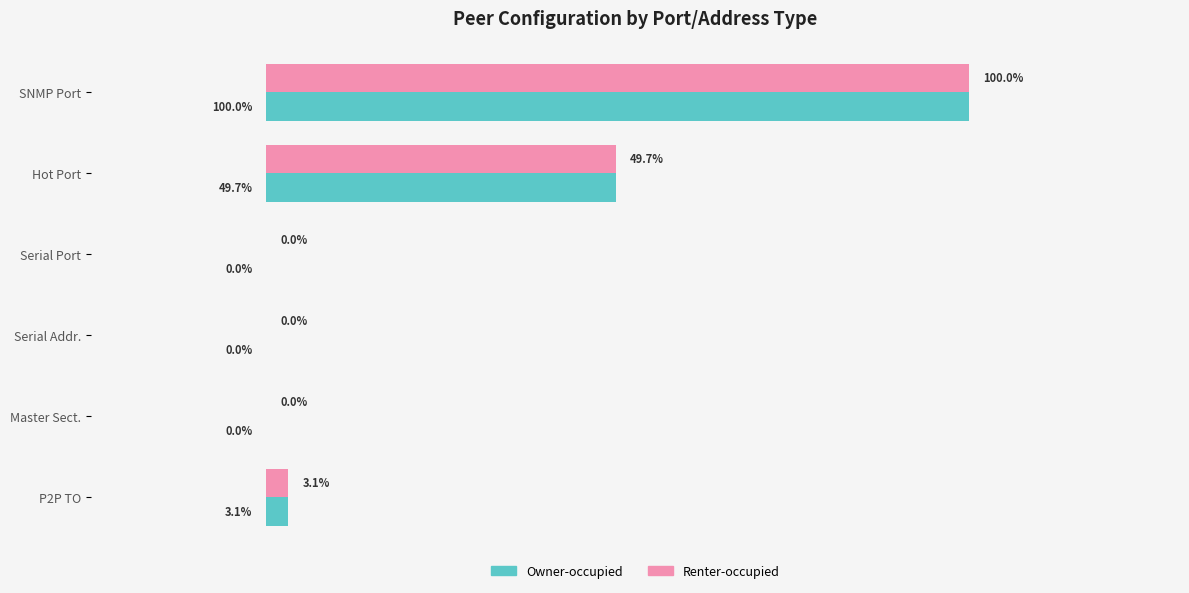

Which label corresponds to the largest value in the chart?

SNMP Port